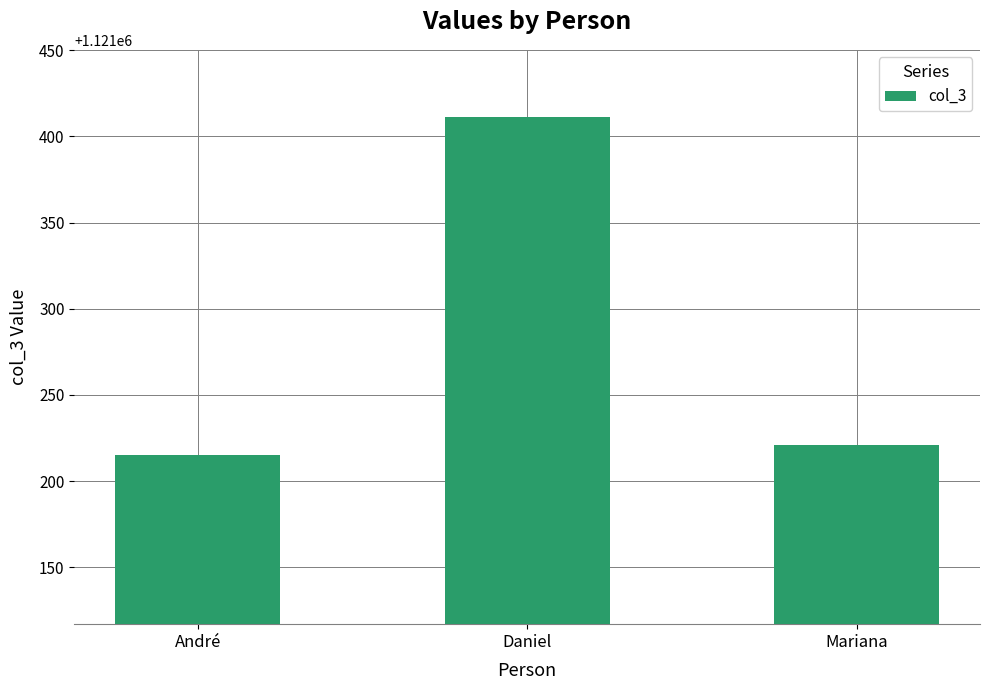

What is the difference between the maximum and minimum values?

196